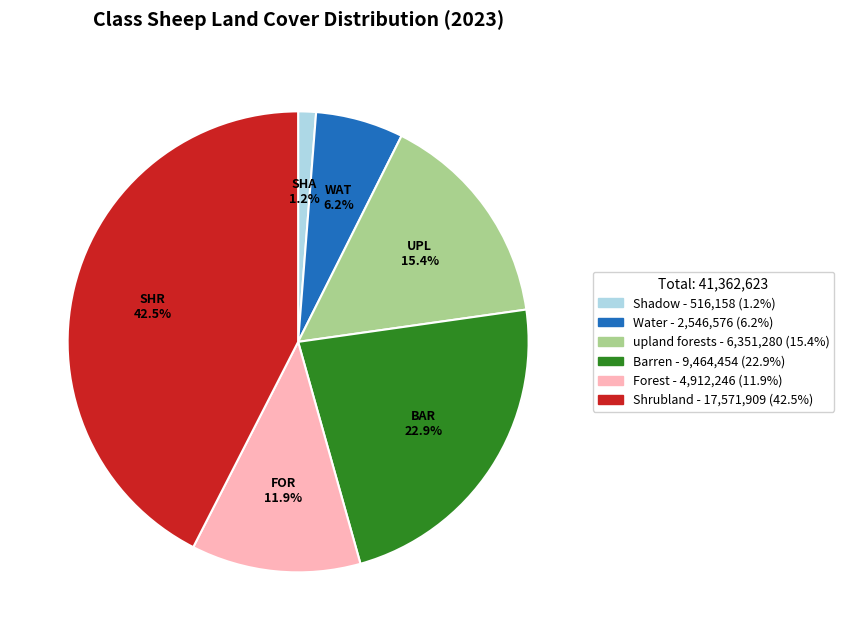

Combined, do Barren and Forest account for over 50%?

No